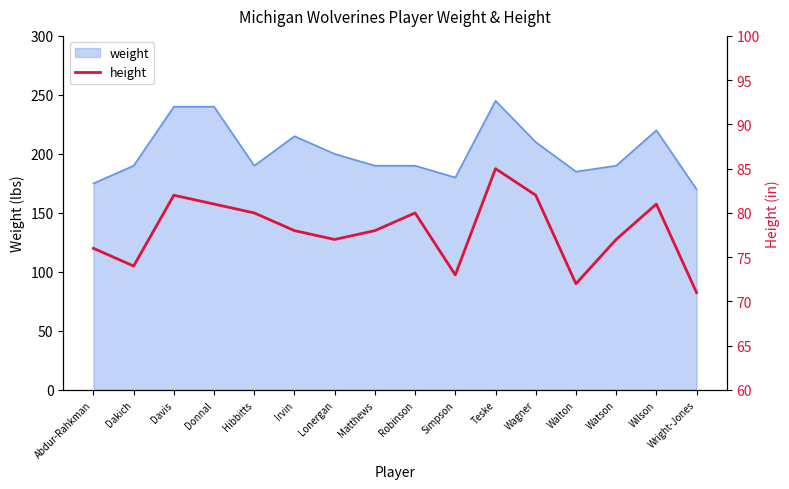

What is the lowest value of the weight series?

170